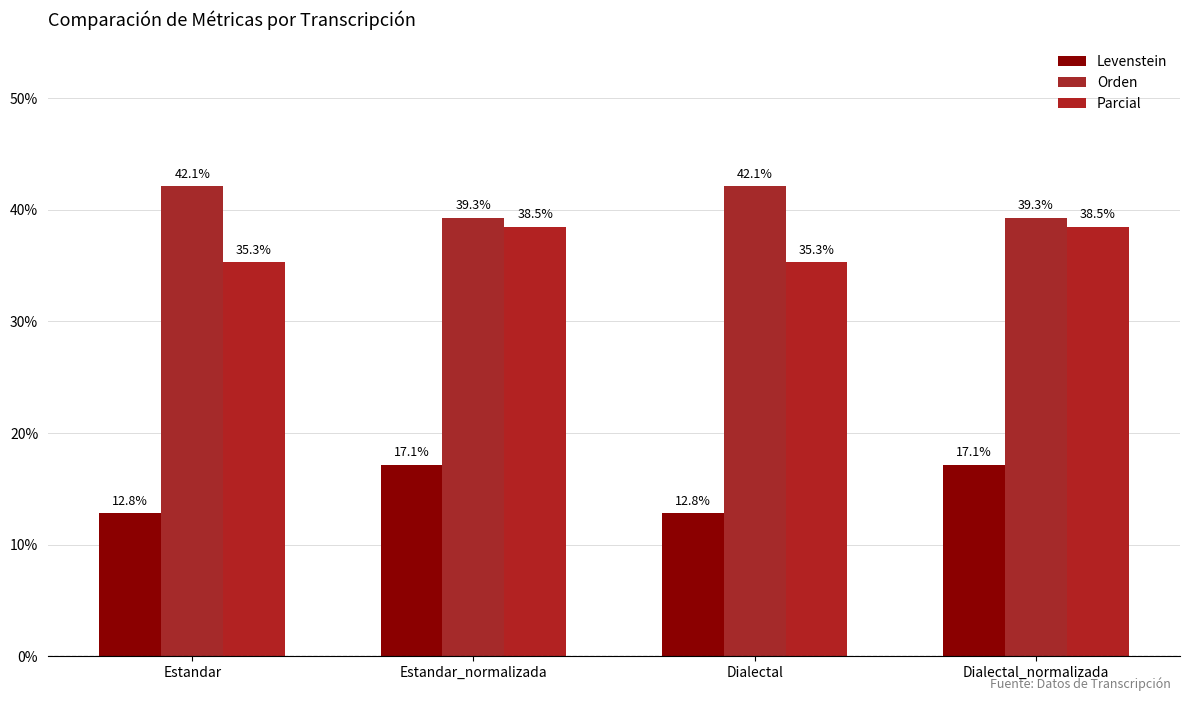

What is the total value across all series at Dialectal_normalizada?

94.9